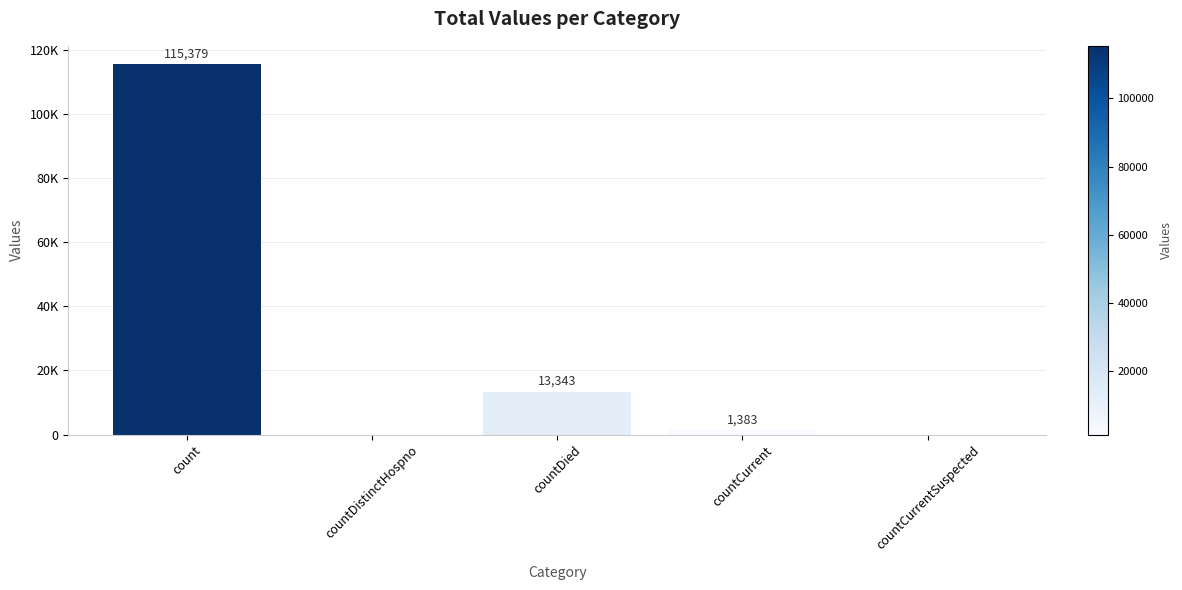

Which has a higher value, countCurrent or countCurrentSuspected?

countCurrent